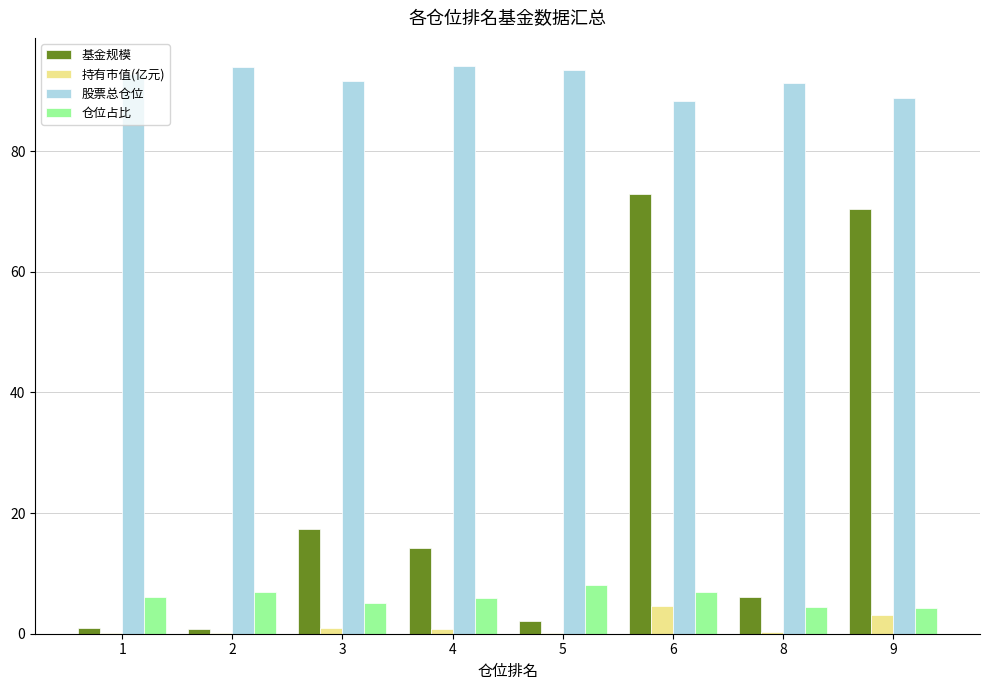

Is it true that 仓位占比 equals 3.7 at 5?

False